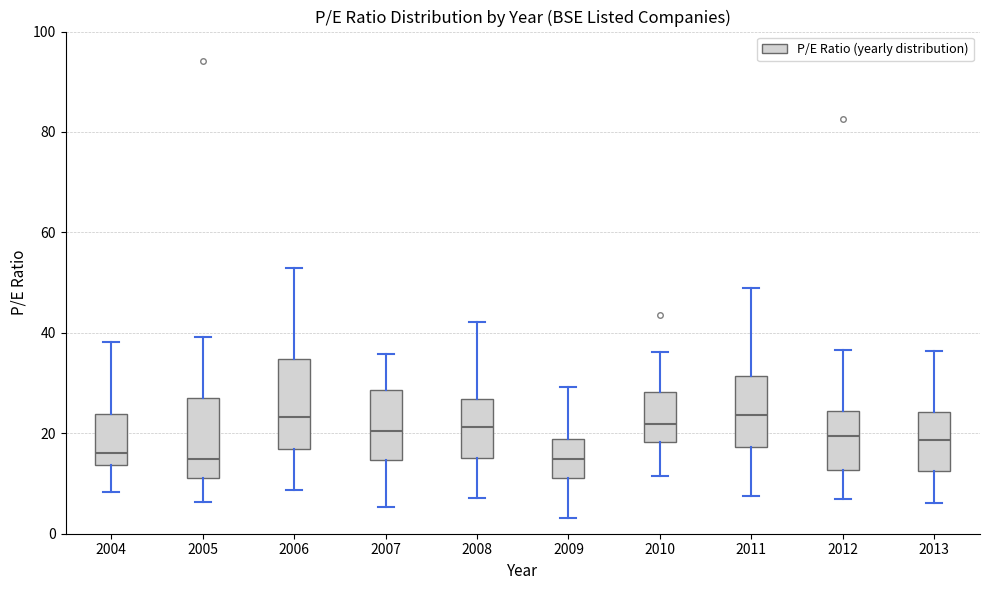

Which box is the tallest, from its lower edge to its upper edge?

2006